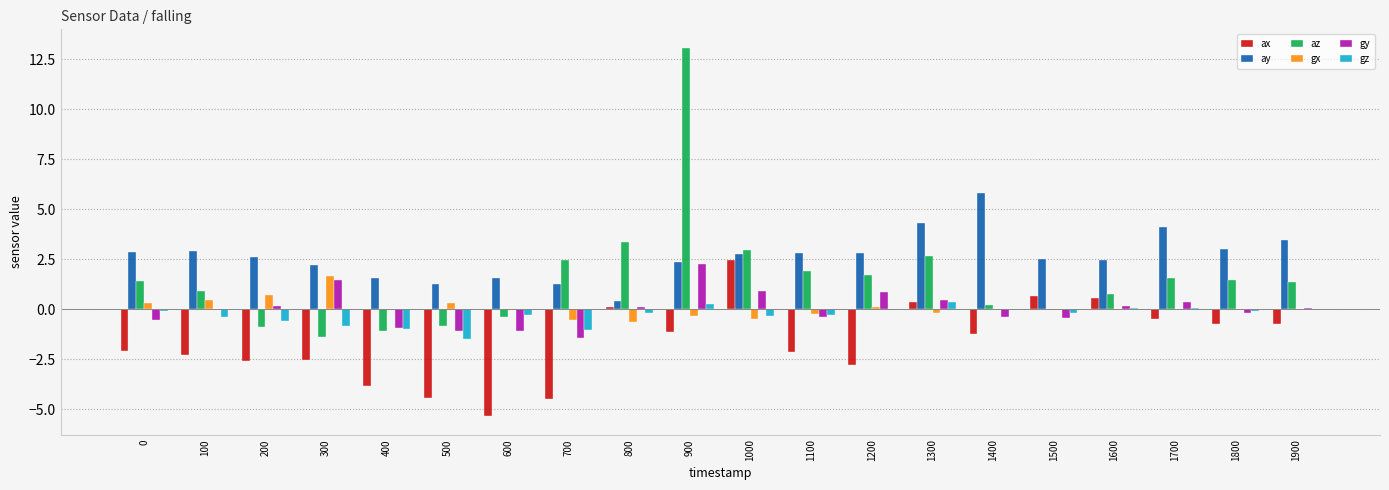

Which series has the largest total across all categories?

ay